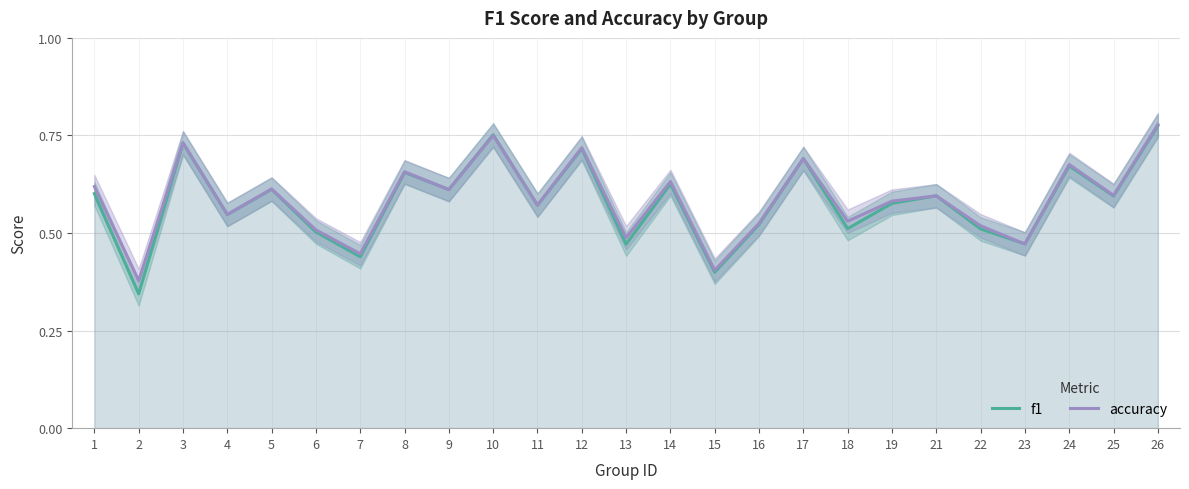

Reading left to right, what are all the values shown in this chart?

f1: 0.6	0.3	0.7	0.5	0.6	0.5	0.4	0.7	0.6	0.8	0.6	0.7	0.5	0.6	0.4	0.5	0.7	0.5	0.6	0.6	0.5	0.5	0.7	0.6	0.8
accuracy: 0.6	0.4	0.7	0.5	0.6	0.5	0.4	0.7	0.6	0.8	0.6	0.7	0.5	0.6	0.4	0.5	0.7	0.5	0.6	0.6	0.5	0.5	0.7	0.6	0.8